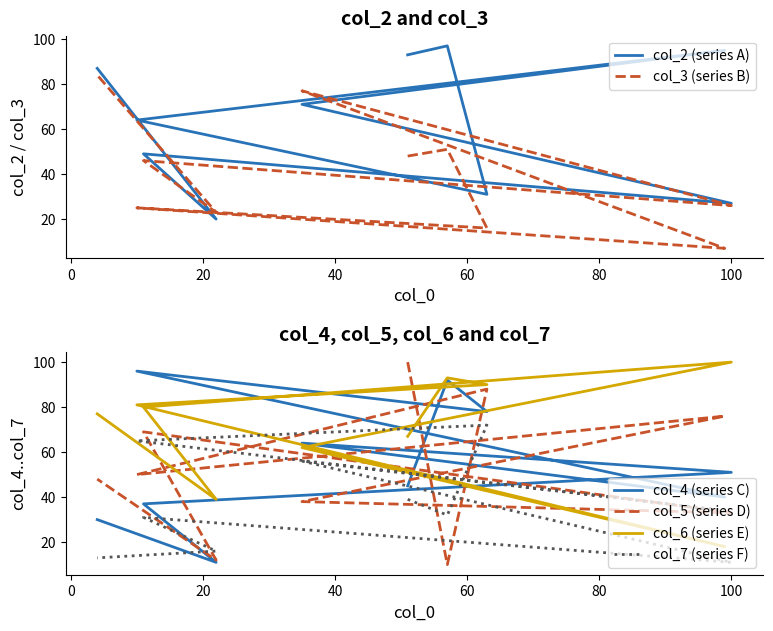

How many lines are shown in the chart?

6